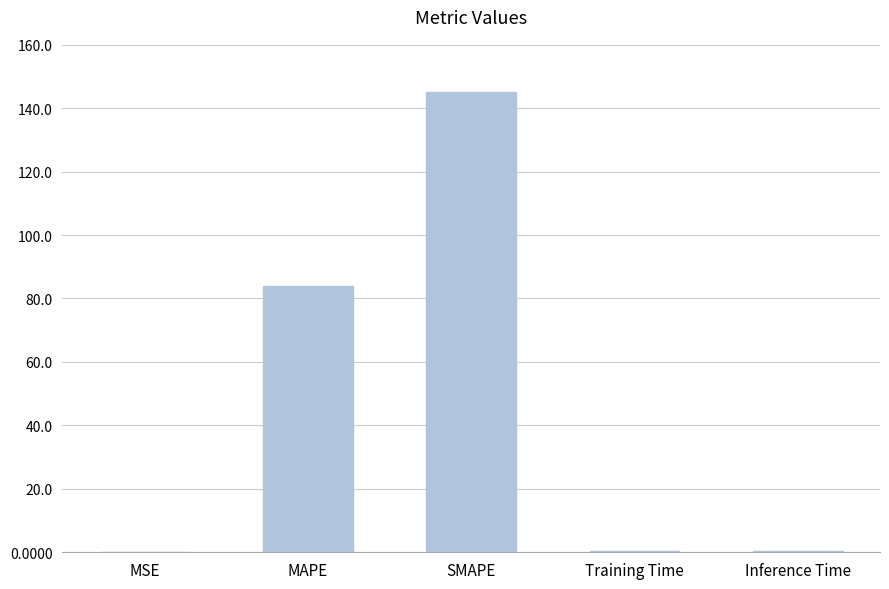

What is the maximum value shown in the chart?

145.0